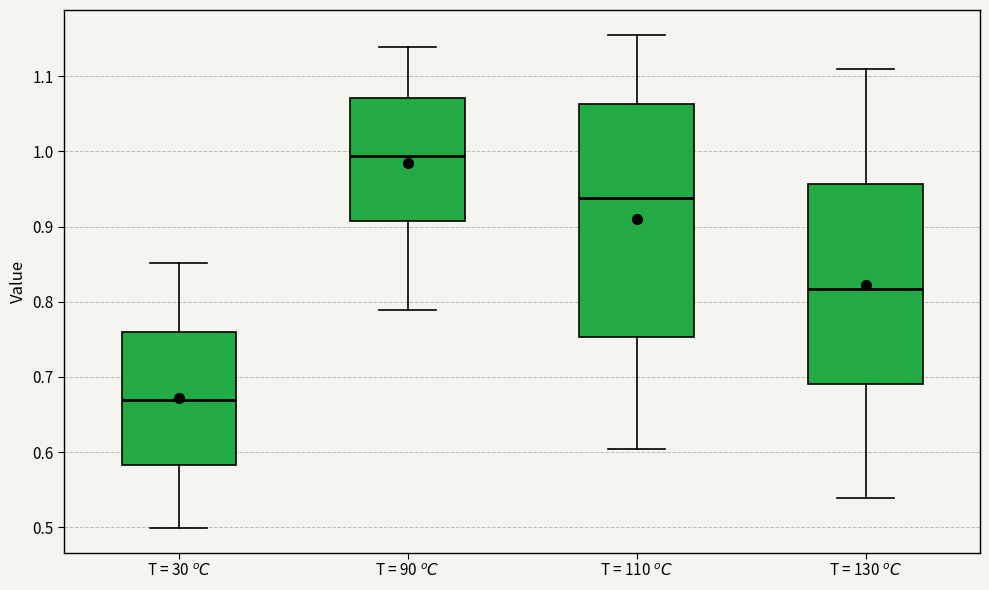

Comparing the boxes themselves (not the whiskers), which one is the tallest?

T = 110 $^oC$